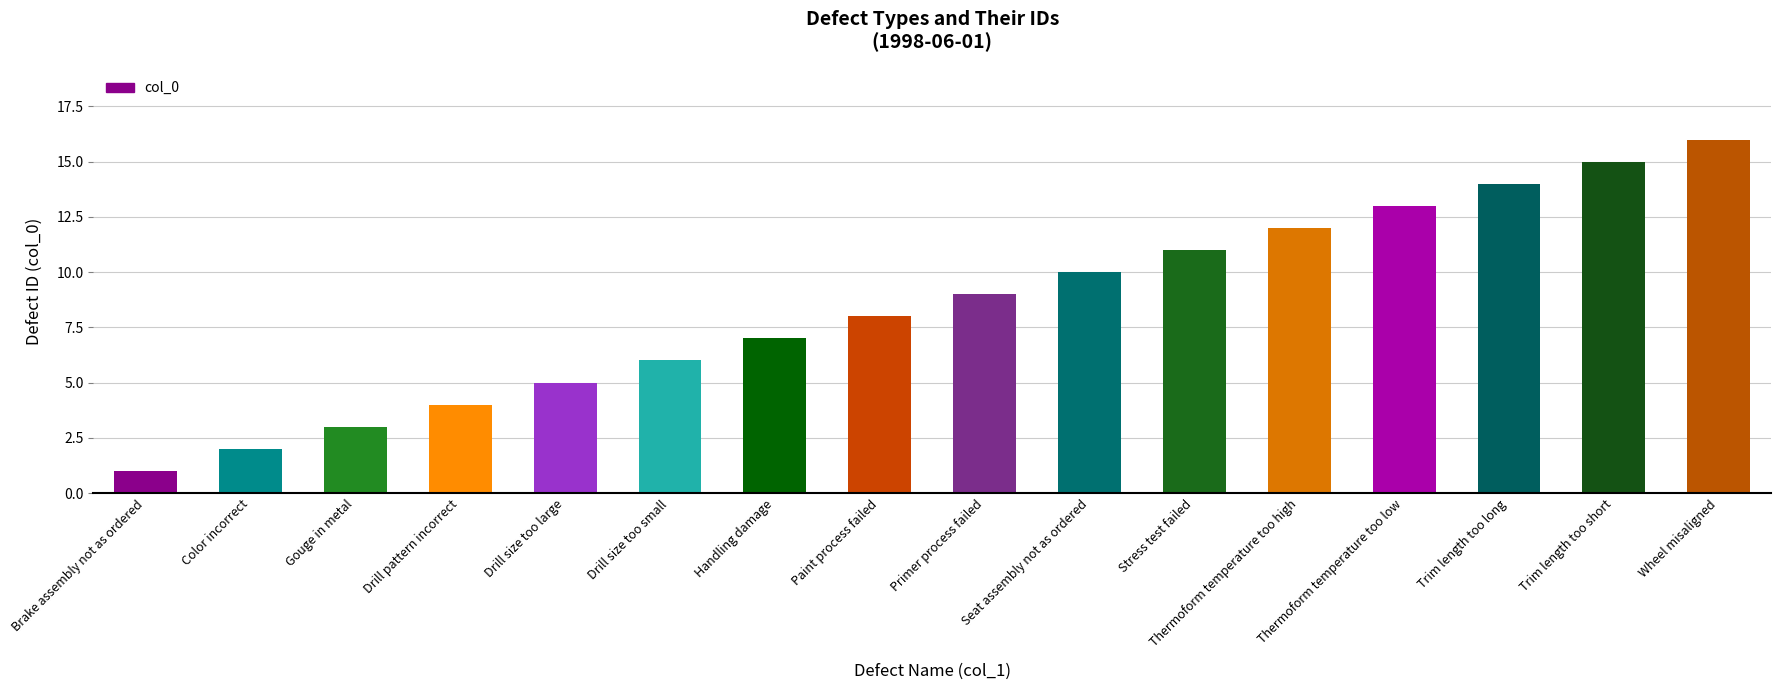

List the labels in order of value, largest first.

Wheel misaligned, Trim length too short, Trim length too long, Thermoform temperature too low, Thermoform temperature too high, Stress test failed, Seat assembly not as ordered, Primer process failed, Paint process failed, Handling damage, Drill size too small, Drill size too large, Drill pattern incorrect, Gouge in metal, Color incorrect, Brake assembly not as ordered